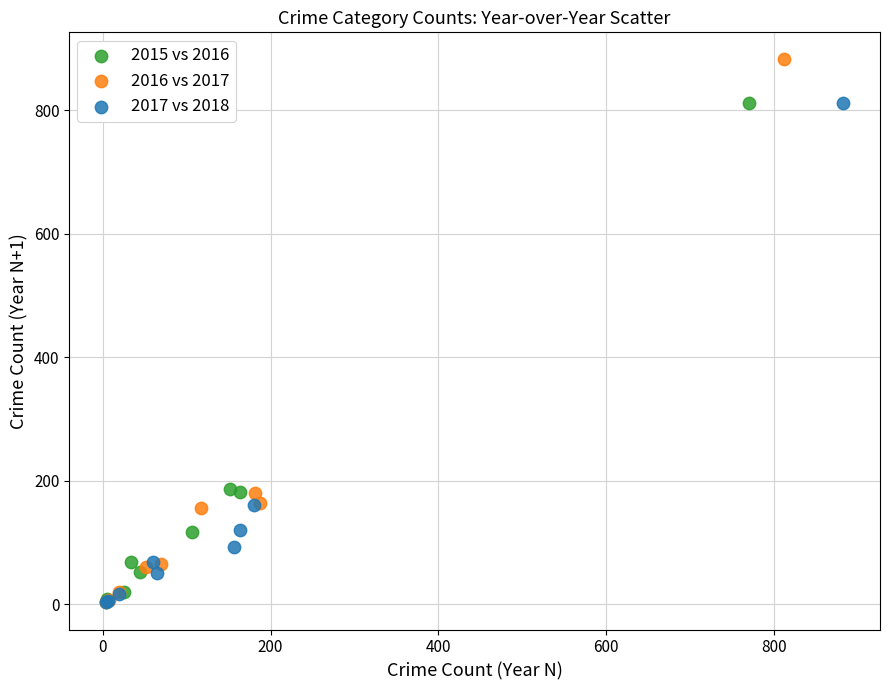

Which series has the widest spread of Y values?

2016 vs 2017